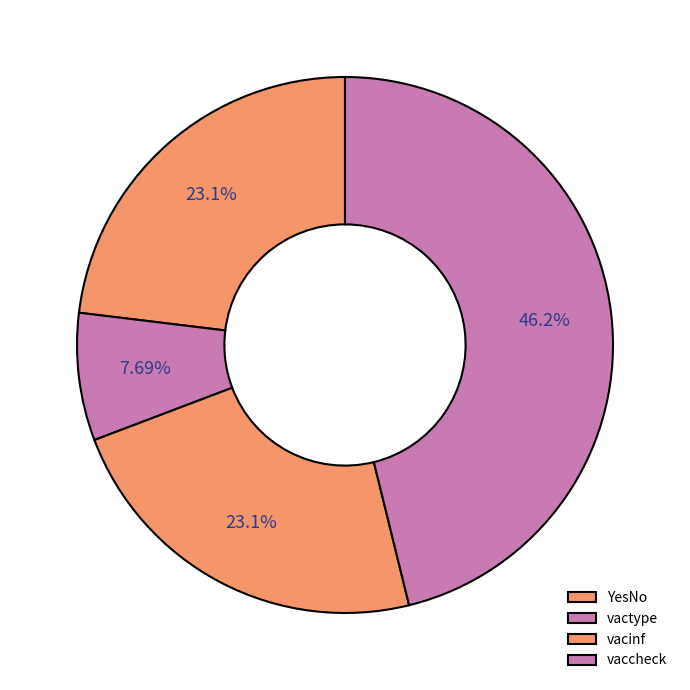

To the nearest percent, what is the average slice percentage?

25%